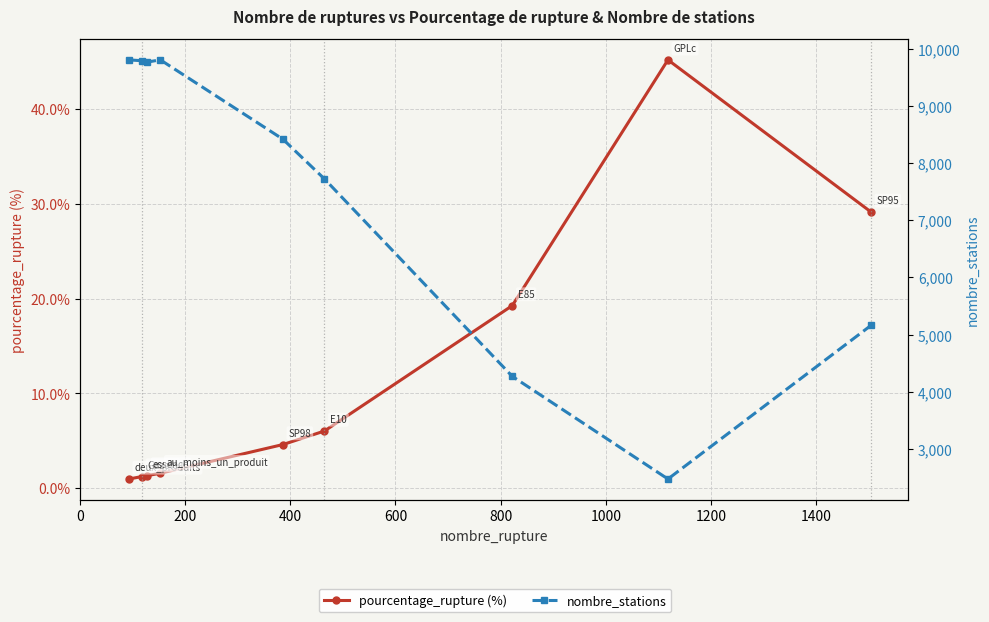

How many lines are shown in the chart?

2